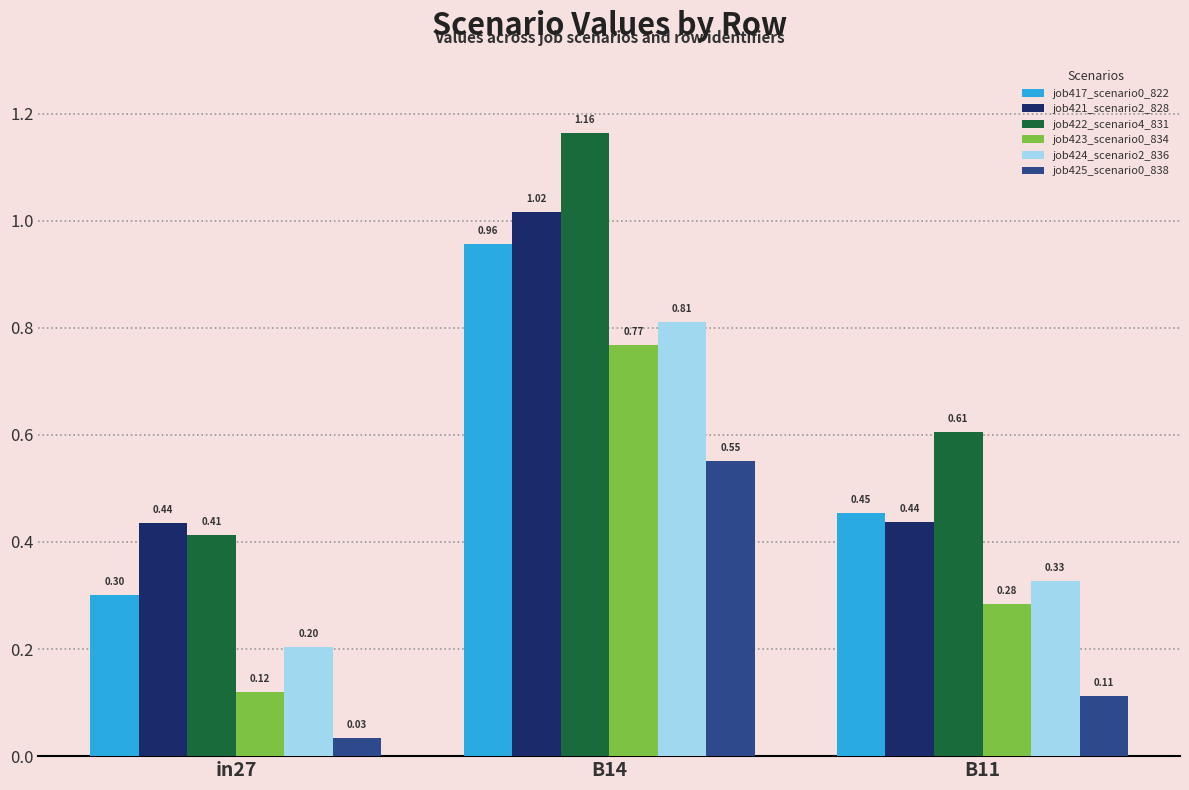

List the labels in order of job417_scenario0_822 value, largest first.

B14, B11, in27